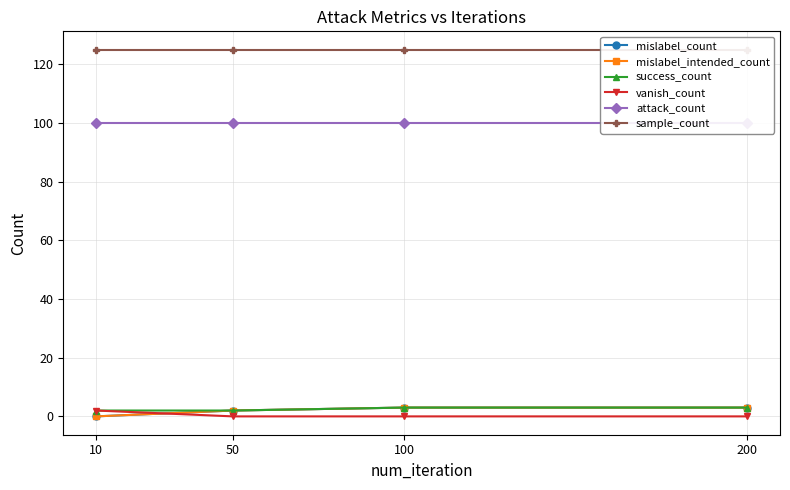

Reading left to right, what are all the values shown in this chart?

mislabel_count: 0	2	3	3
mislabel_intended_count: 0	2	3	3
success_count: 2	2	3	3
vanish_count: 2	0	0	0
attack_count: 100	100	100	100
sample_count: 125	125	125	125